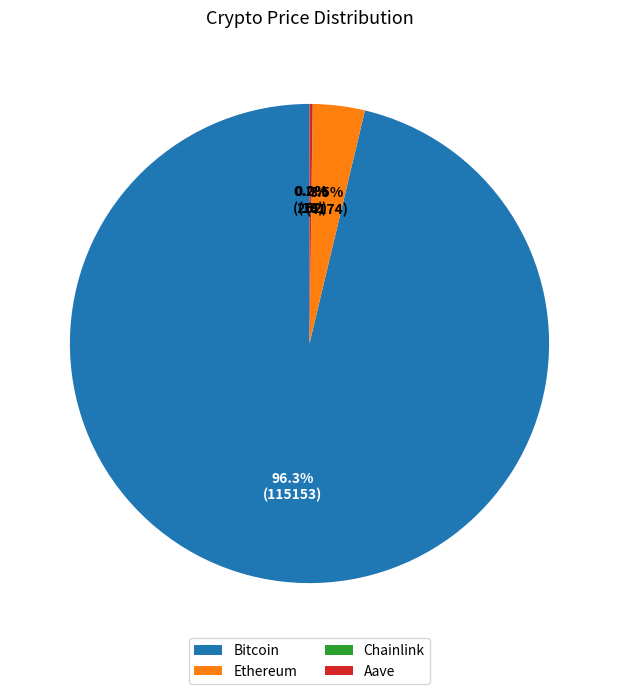

Between Bitcoin and Ethereum, which is larger?

Bitcoin